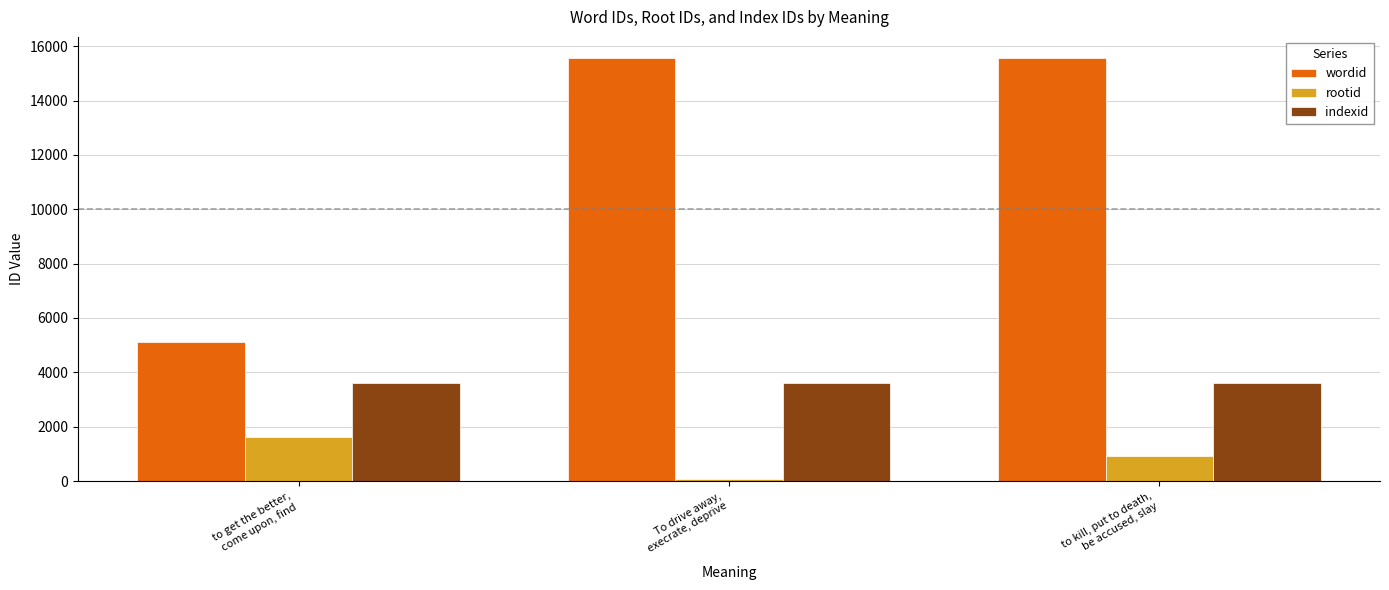

What are all the series names shown in the legend?

wordid, rootid, indexid